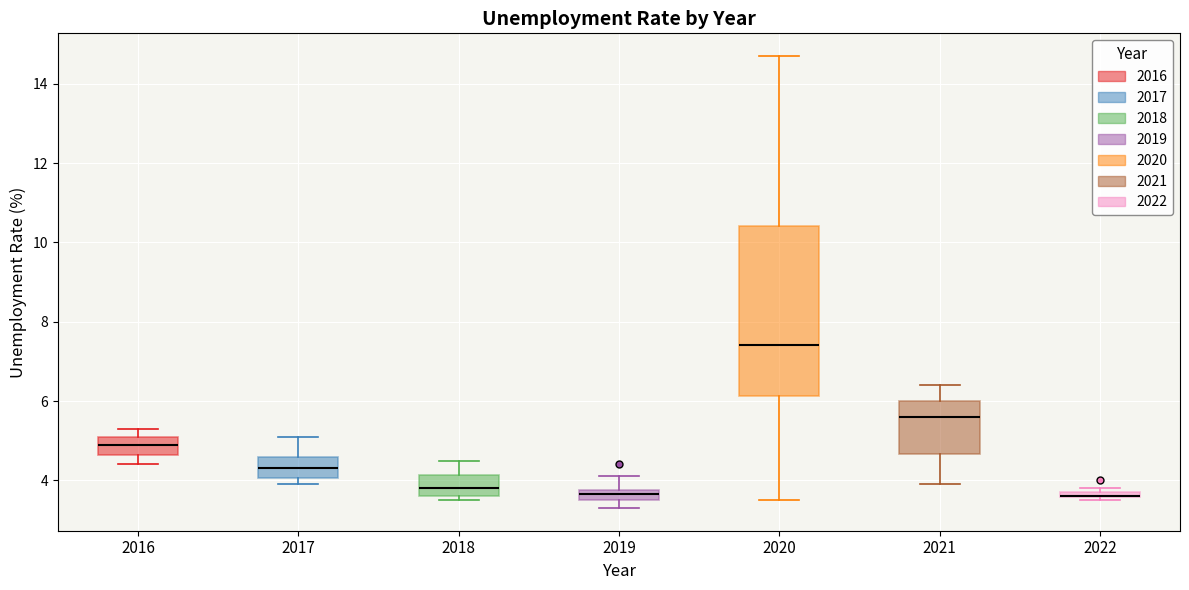

Where is the upper edge of the box at x = 2017 on the y-axis? The values are not printed on the chart, so give them approximately, as read against the axis.

4.6